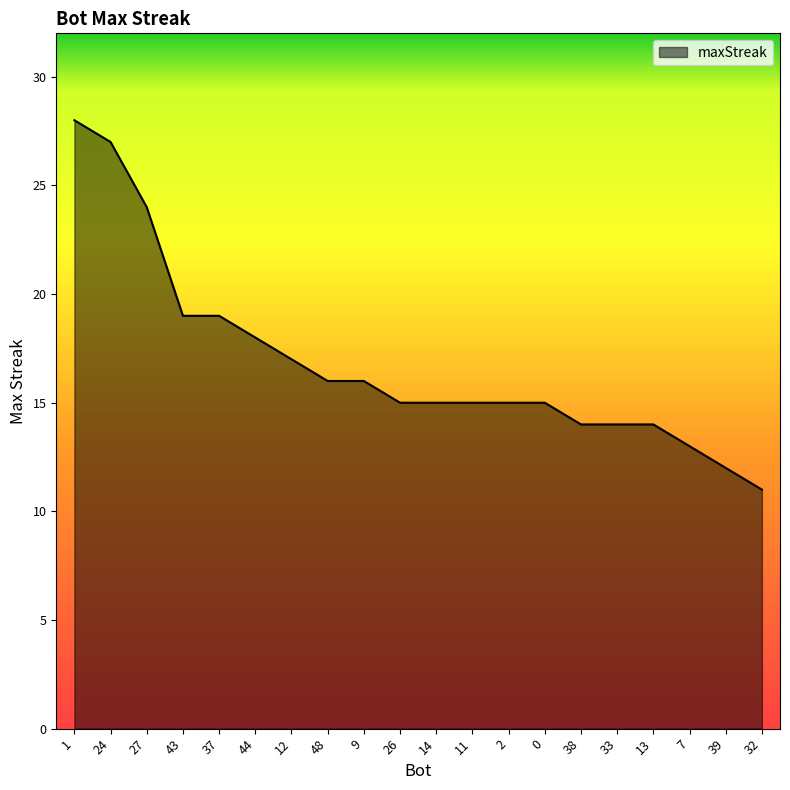

Which category has the lowest value across all series?

32